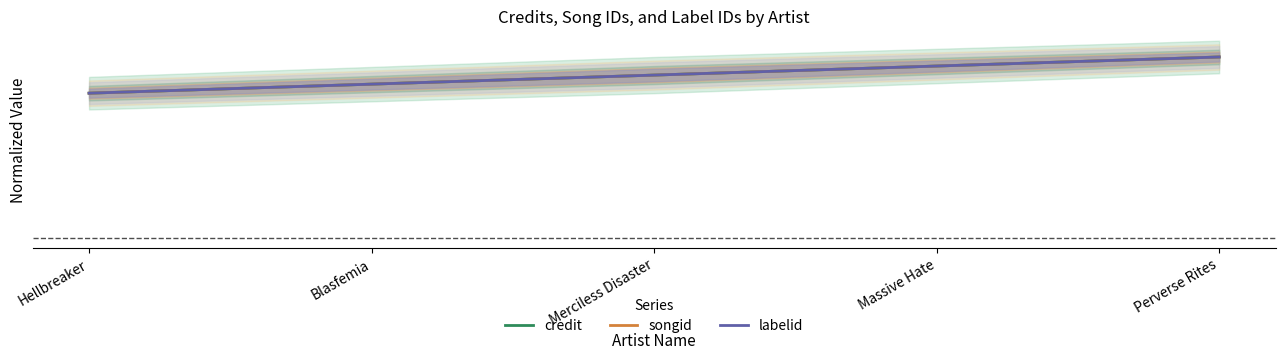

True or false: credit has a value of 1.6 at Merciless Disaster.

False